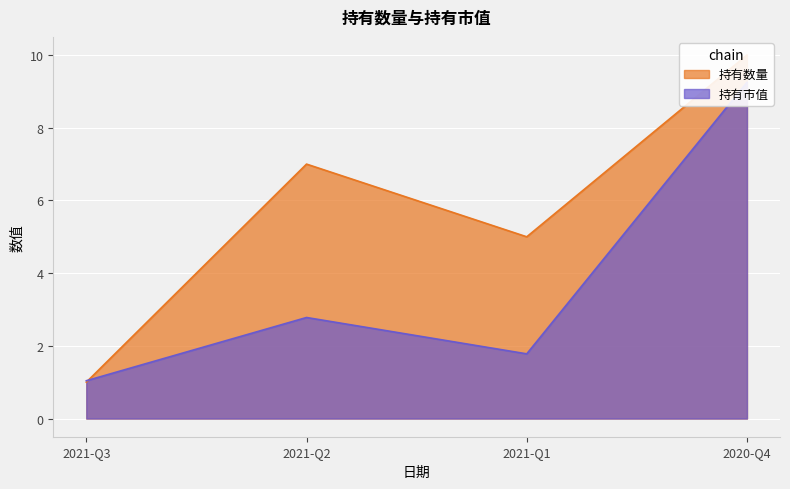

Reading left to right, what are all the values shown in this chart?

持有数量: 2021-Q3=1.0	2021-Q2=7.0	2021-Q1=5.0	2020-Q4=10.0
持有市值: 2021-Q3=1.0	2021-Q2=2.8	2021-Q1=1.8	2020-Q4=9.2